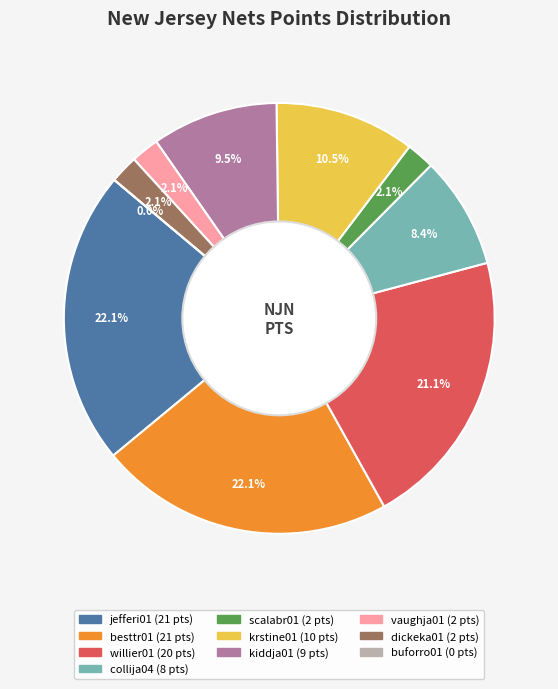

Does jefferi01 represent more than half of the total?

No